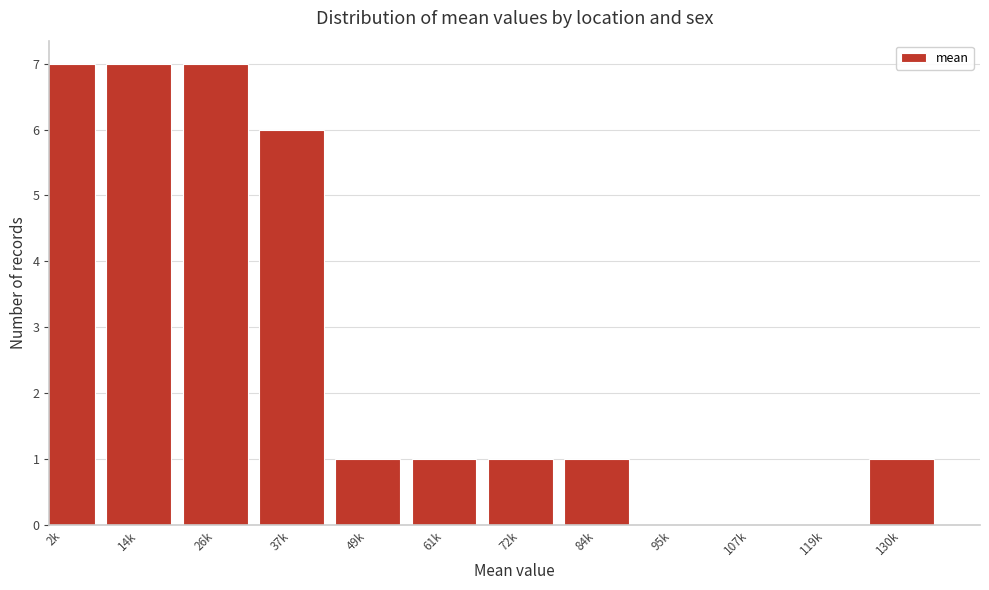

Reading left to right, list all the values displayed in this chart.

2k=7	14k=7	26k=7	37k=6	49k=1	61k=1	72k=1	84k=1	95k=0	107k=0	119k=0	130k=1